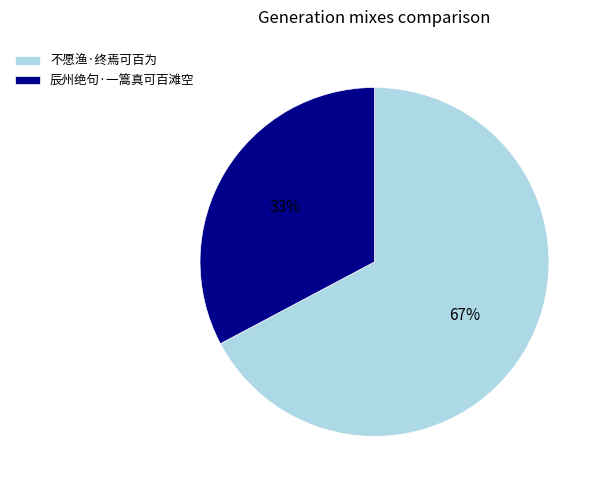

Approximately how many times larger is the value at 辰州绝句·一篙真可百滩空 compared to 不愿渔·终焉可百为?

0.5